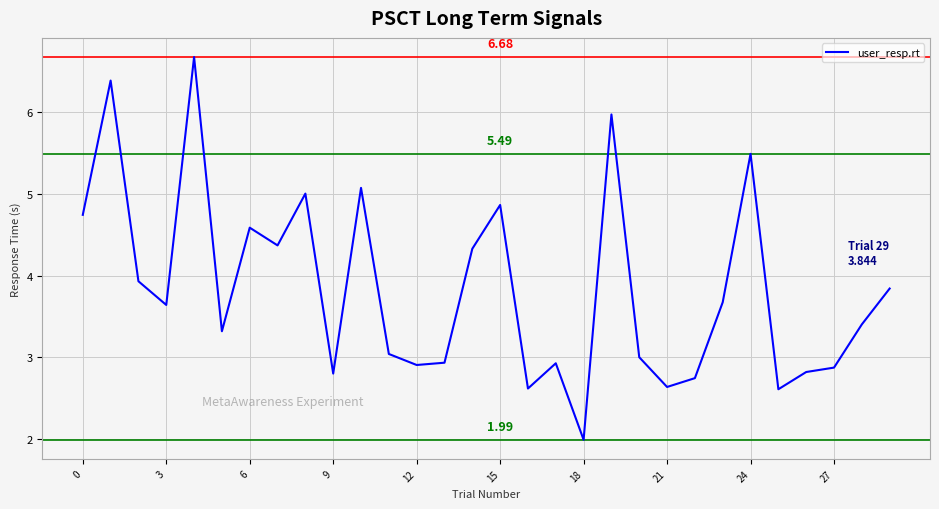

What is the difference between the maximum and second lowest values?

4.1